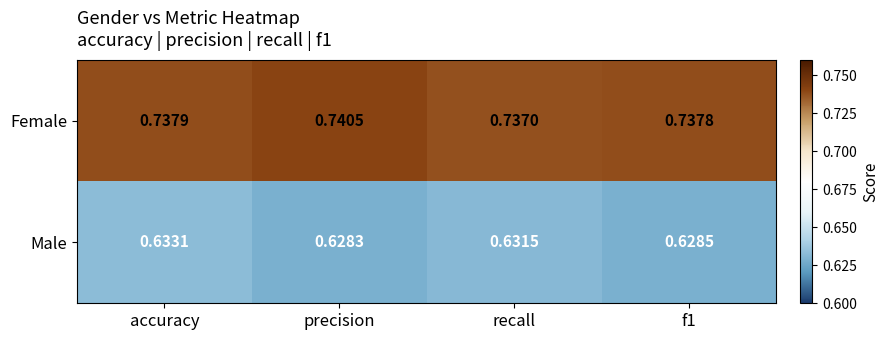

Which category has the highest value across all series?

precision